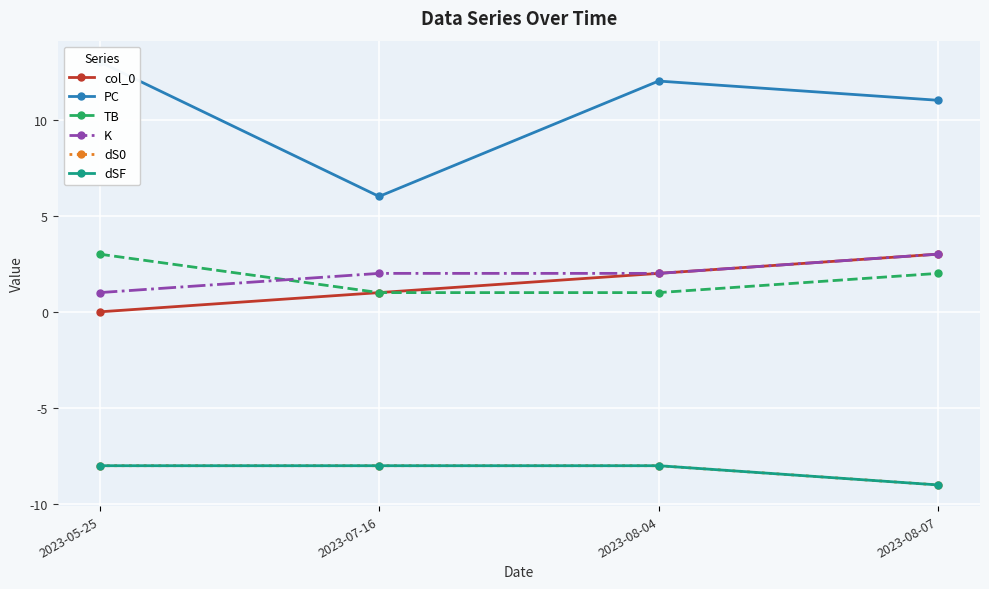

Rank the series by their maximum value, from highest to lowest.

PC, col_0, TB, K, dS0, dSF